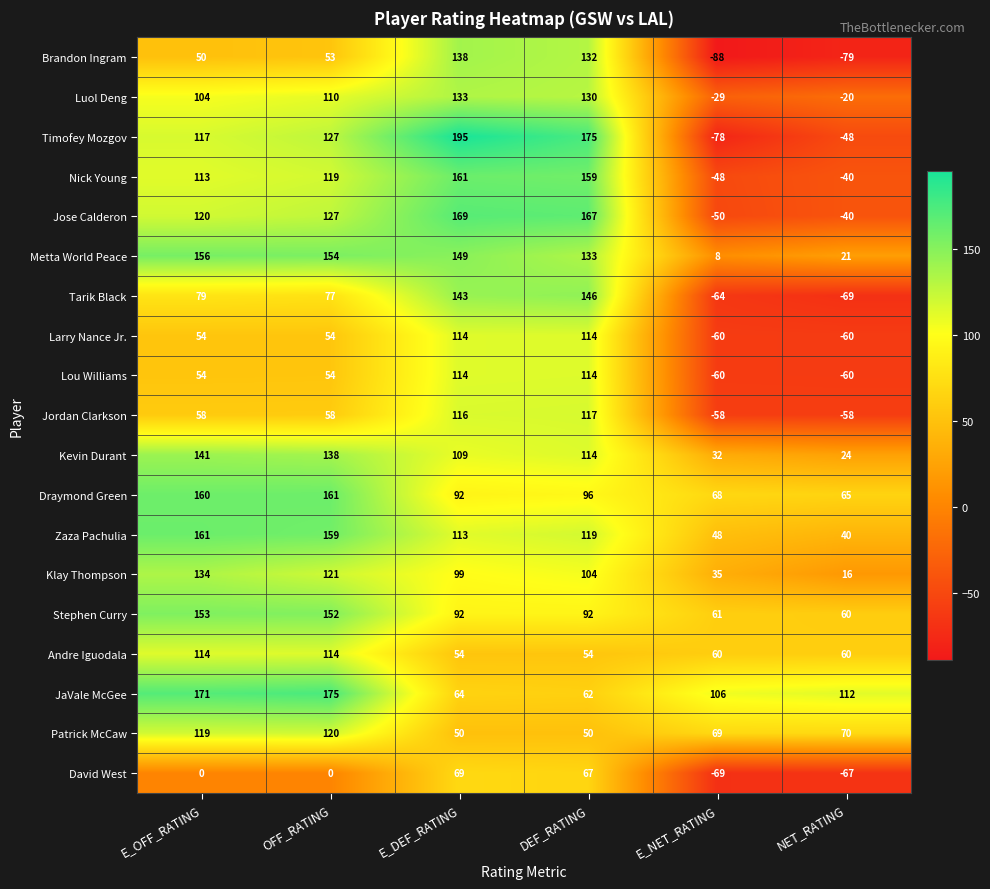

What is the greatest value displayed?

195